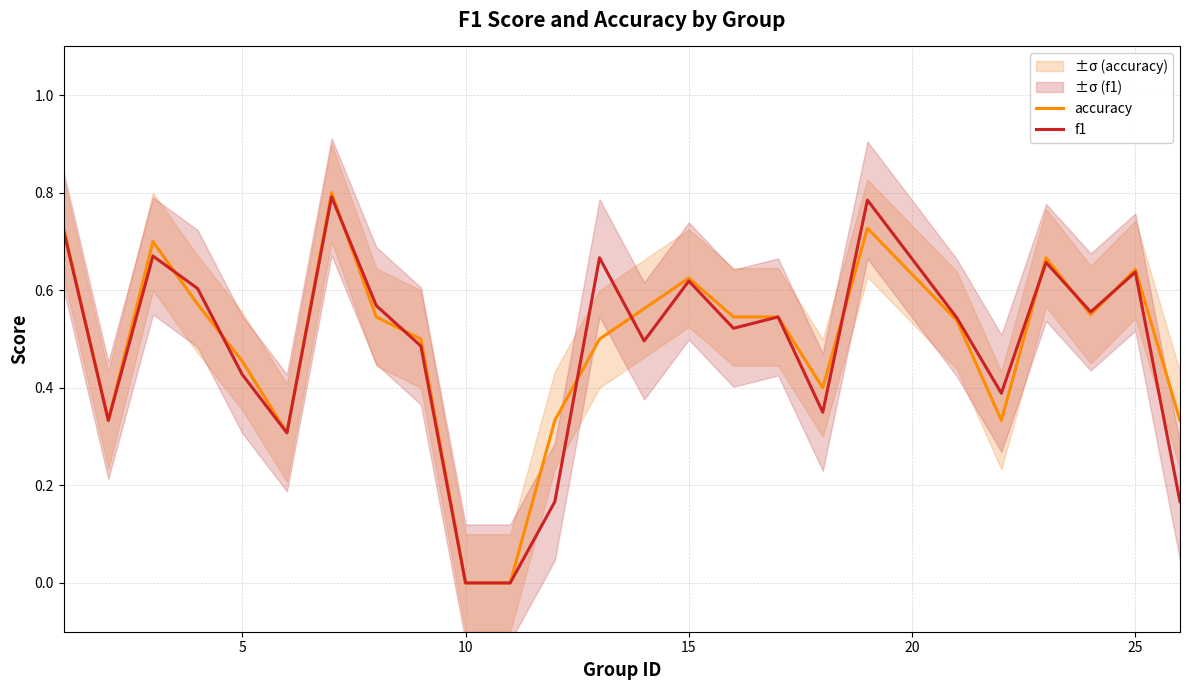

What is the value of the accuracy point at the 13th from the left?

0.5